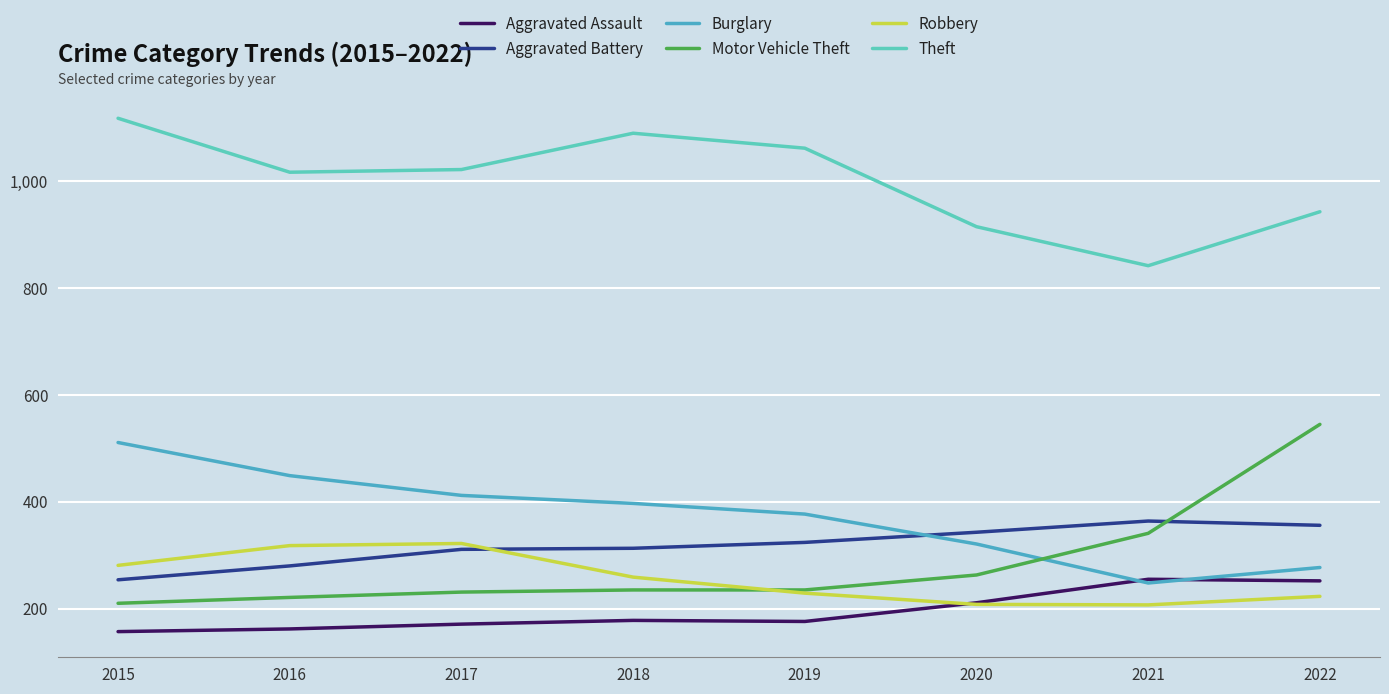

True or false: Aggravated Battery and Aggravated Assault cross at least once.

False